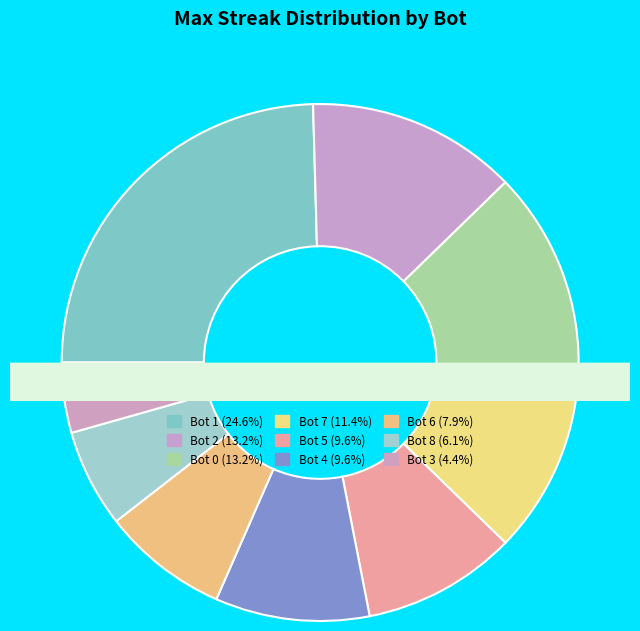

True or false: Bot 1 accounts for 25% of the total.

True